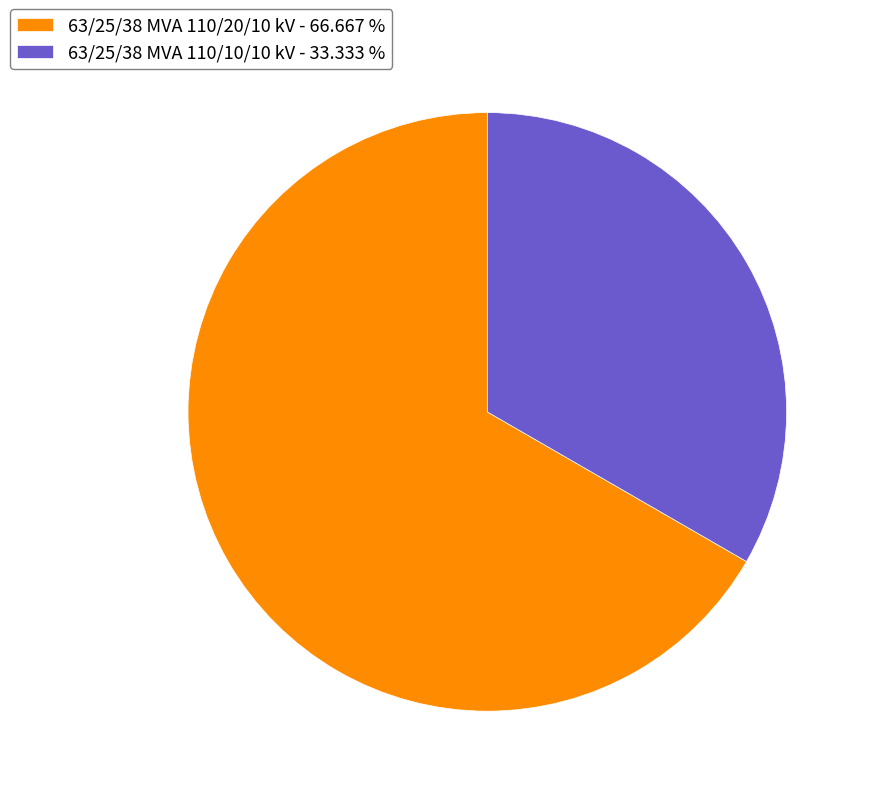

Combined, do 63/25/38 MVA 110/20/10 kV - 66.667 % and 63/25/38 MVA 110/10/10 kV - 33.333 % account for over 50%?

Yes